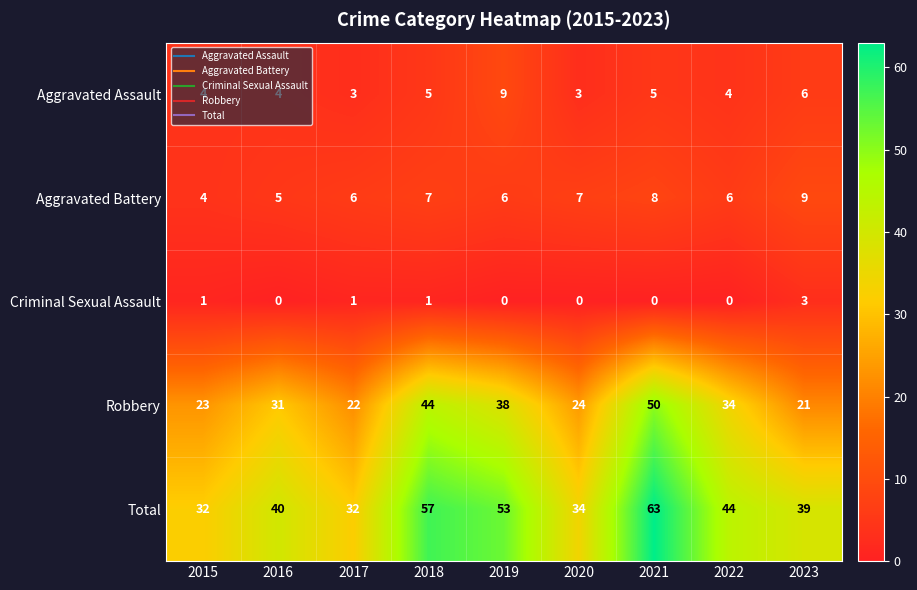

Rank the series at 2020 from highest to lowest value.

Total, Robbery, Aggravated Battery, Aggravated Assault, Criminal Sexual Assault